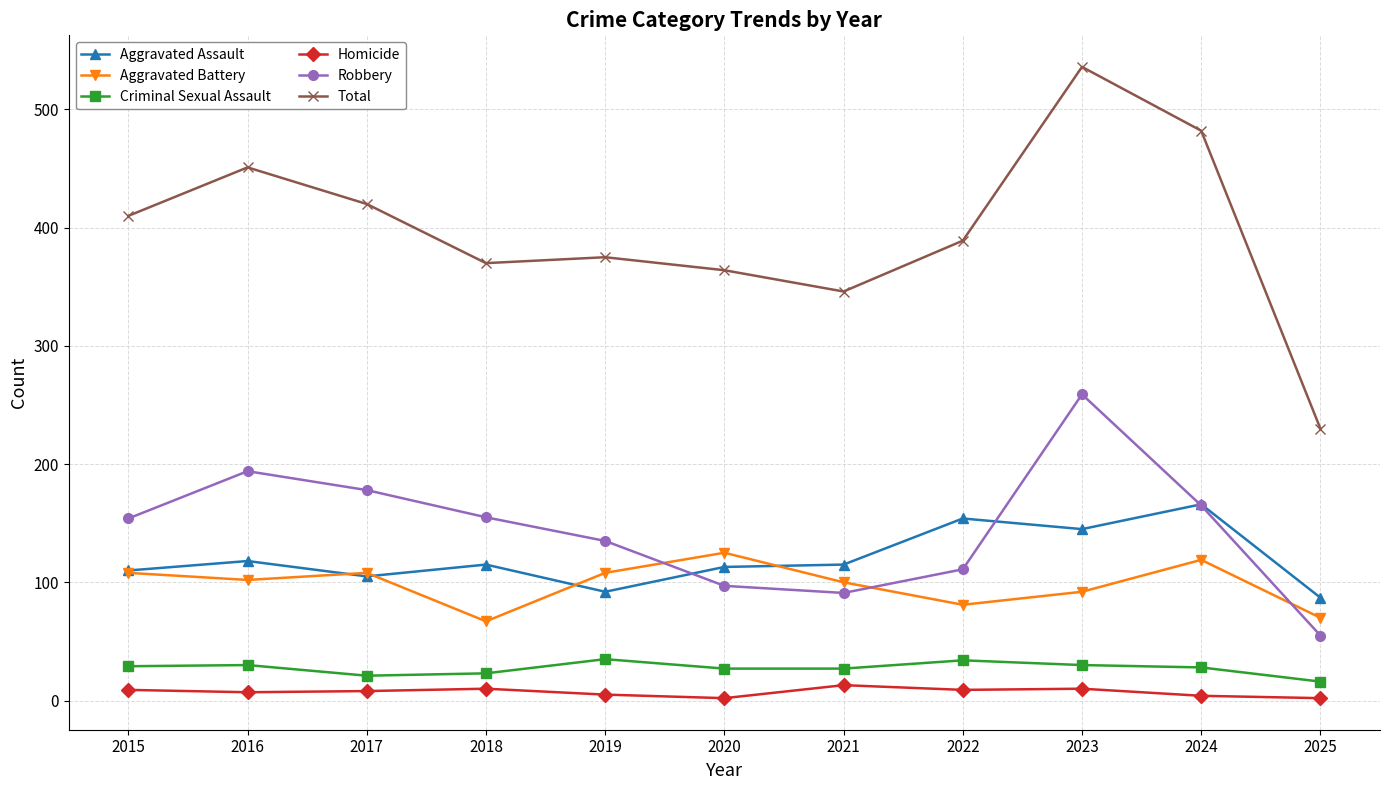

True or false: Criminal Sexual Assault and Aggravated Assault intersect in this chart.

False